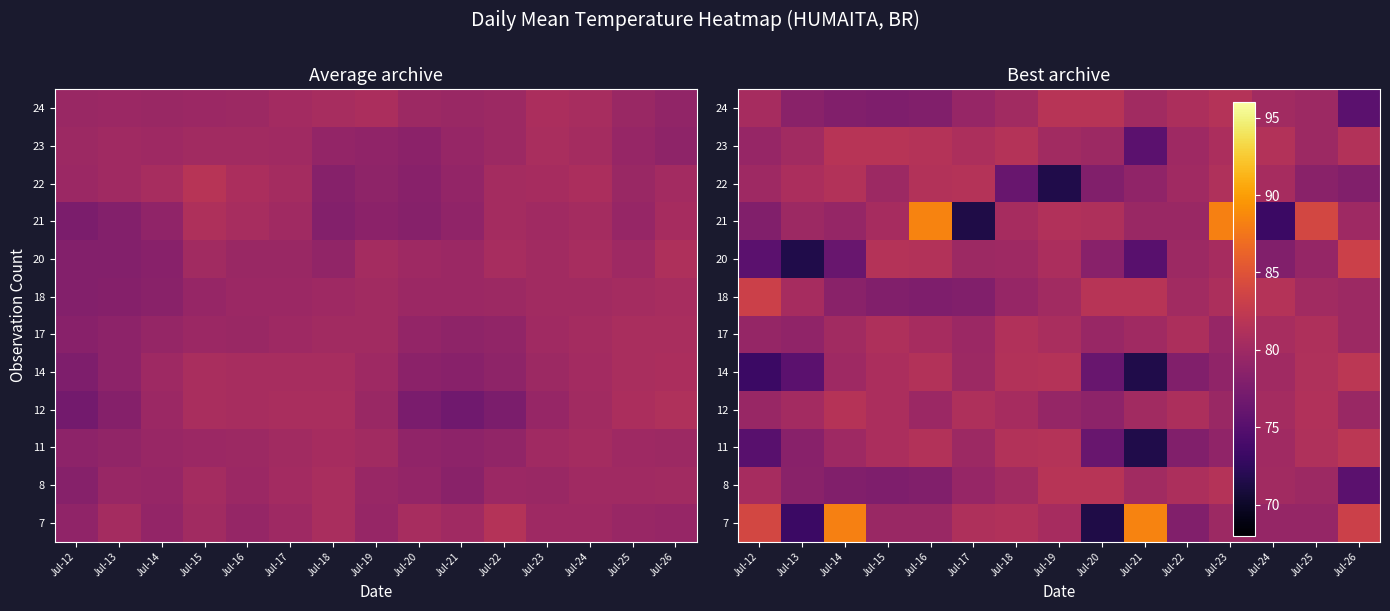

What is the total value across all series at Jul-14?

963.2